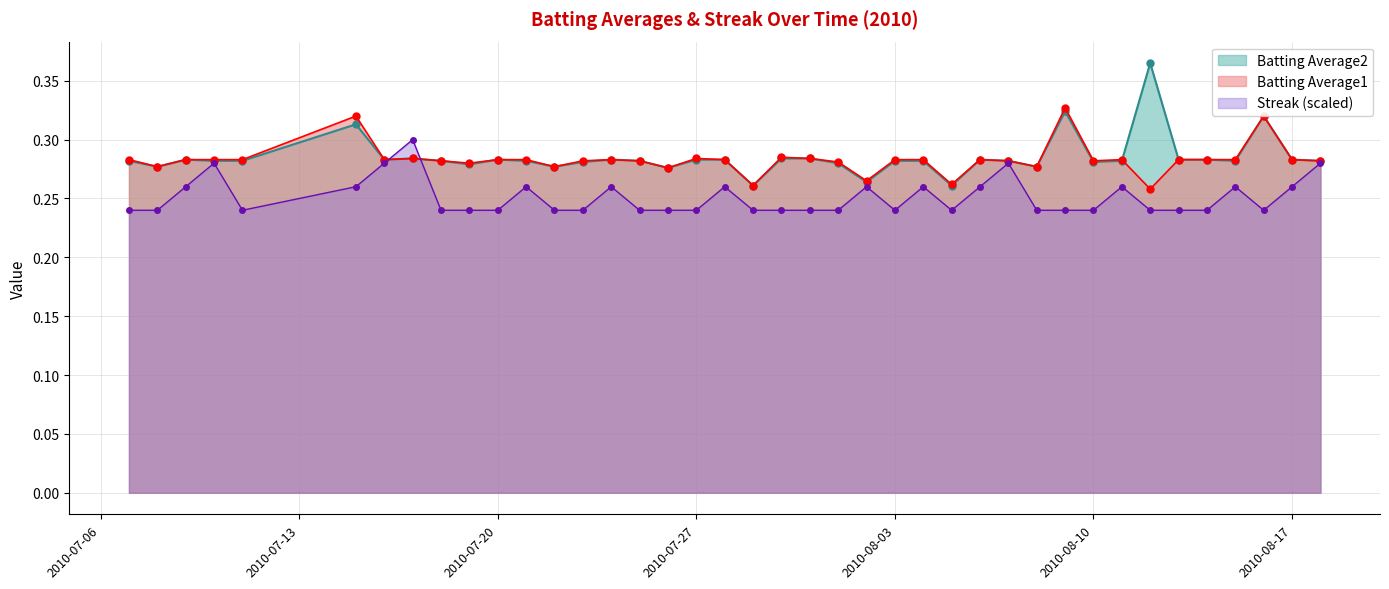

List the series in order of their peak value, highest first.

Batting Average2, Batting Average1, Streak (scaled)